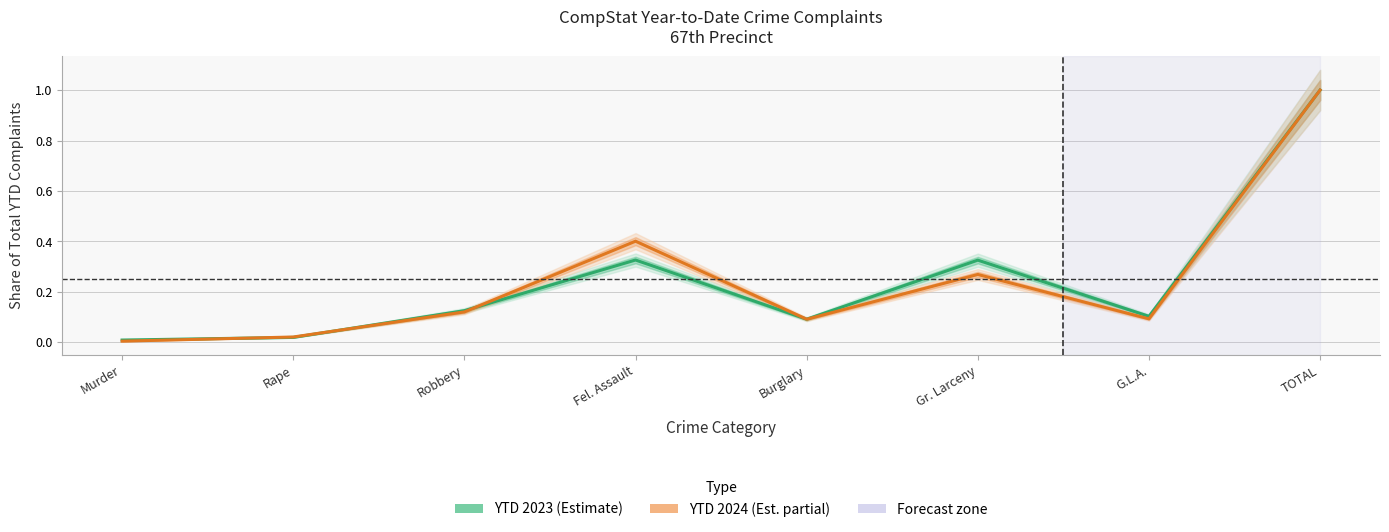

Between which two adjacent categories do YTD 2024 and YTD 2023 first intersect?

Murder and Rape